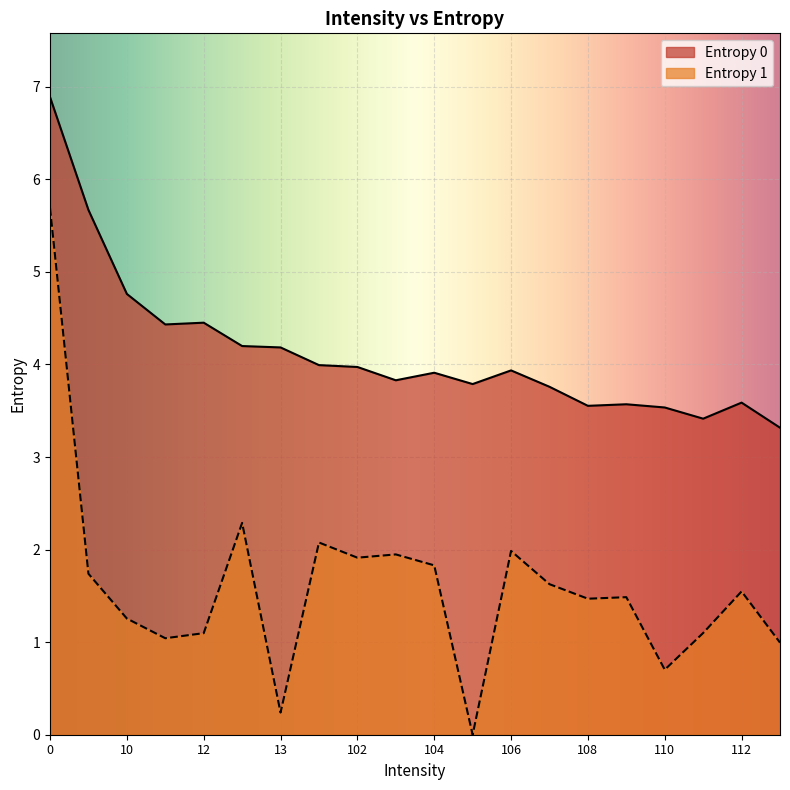

Is it true that Entropy 1 equals 2.7 at 107?

False